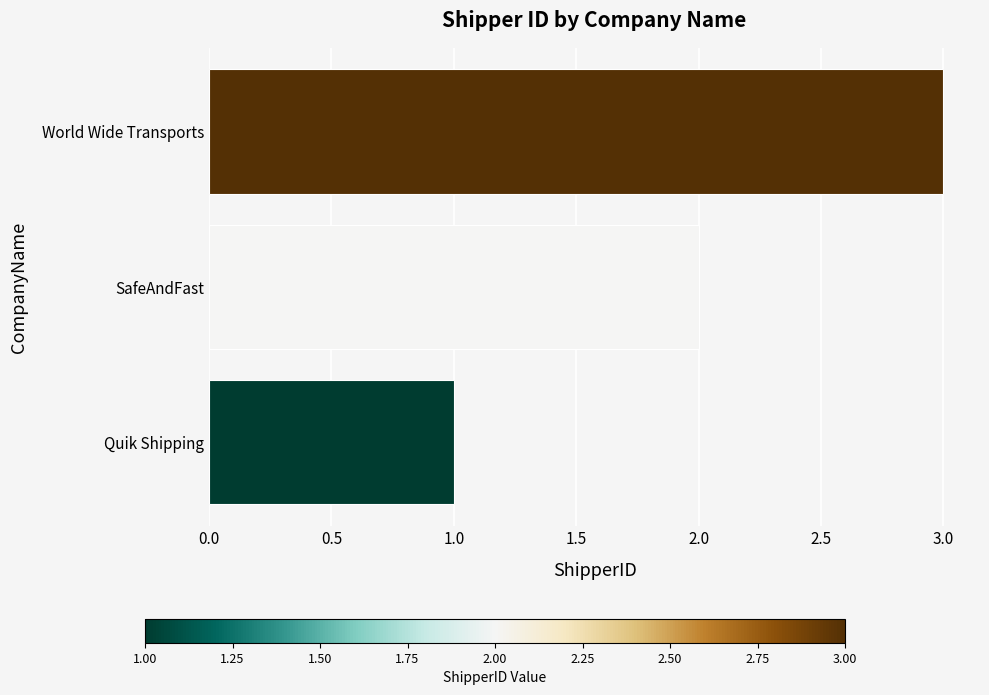

At which label is the value closest to 2?

SafeAndFast